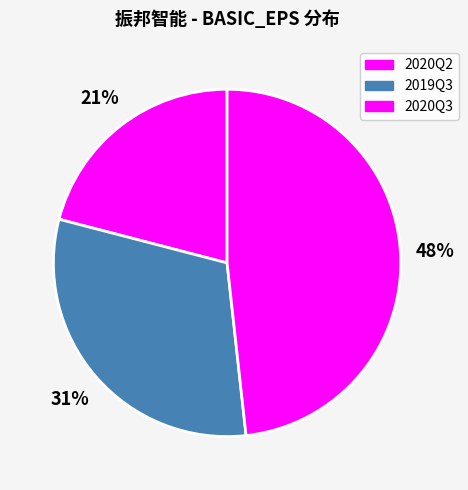

Count the number of slices in the pie.

3